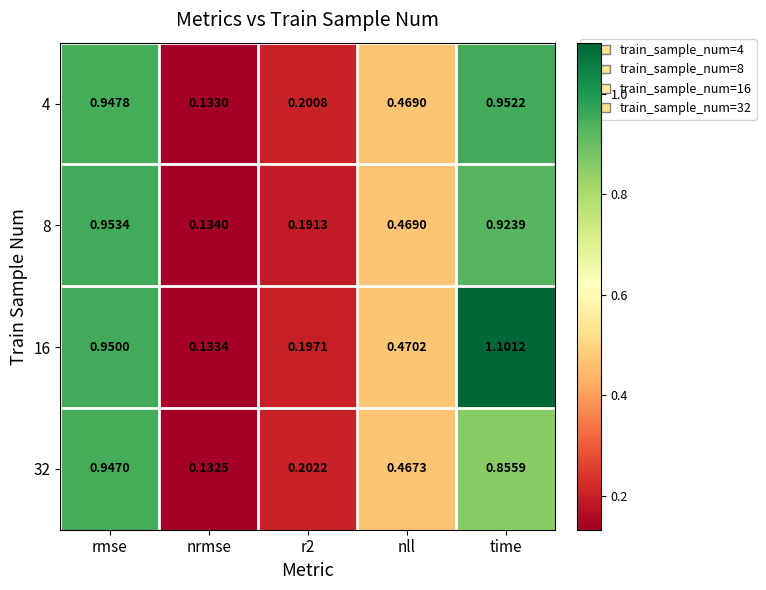

What is the total value across all series at r2?

0.8